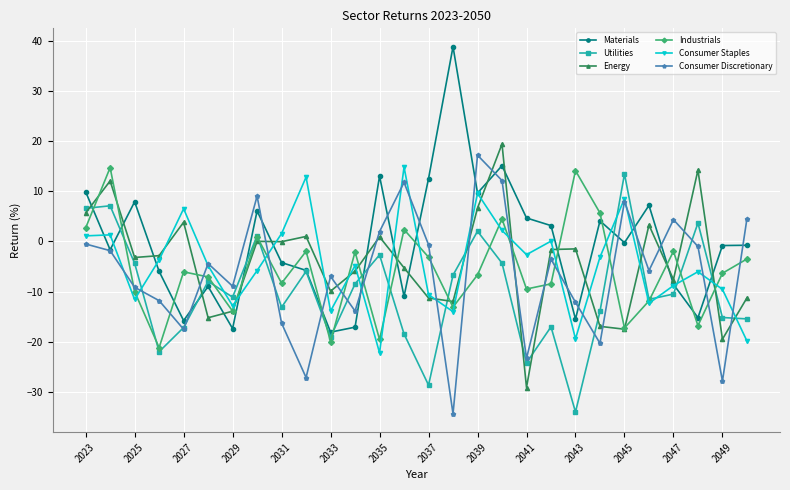

What is the value of the Materials point at the 20th from the left?

3.1